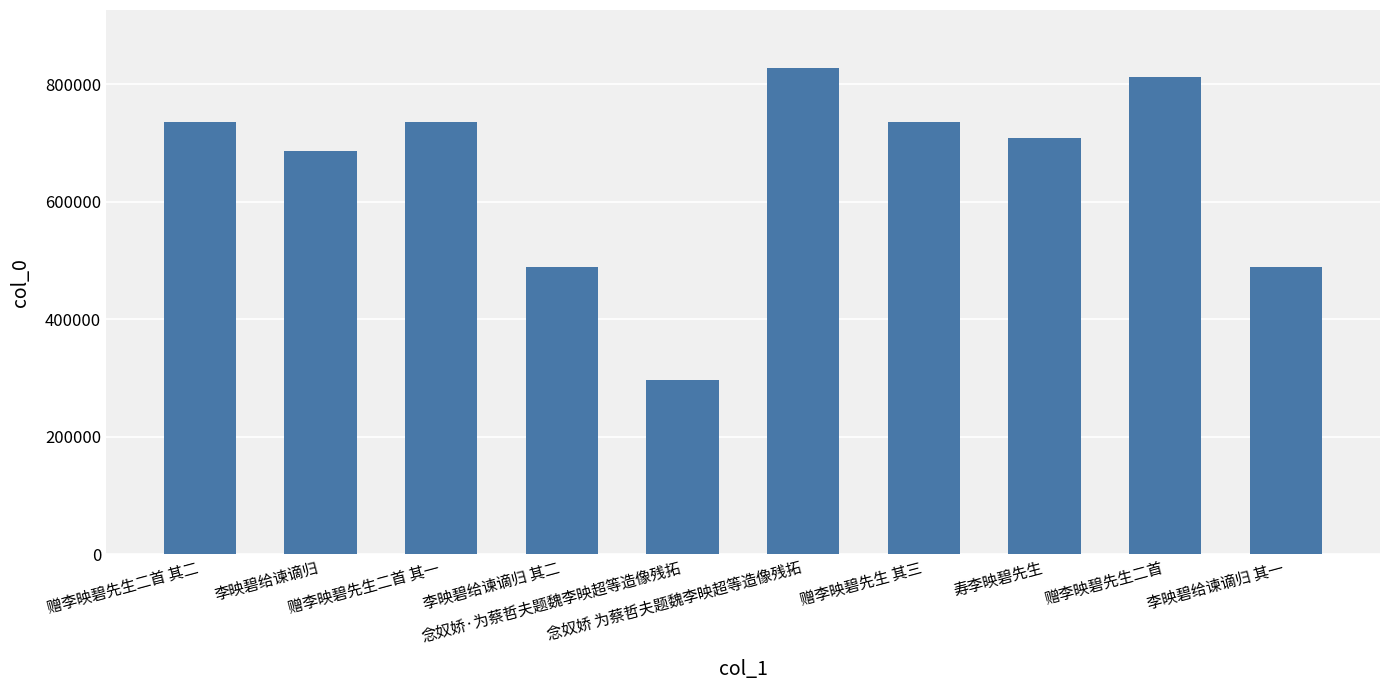

What is the sum of all values?

6517695